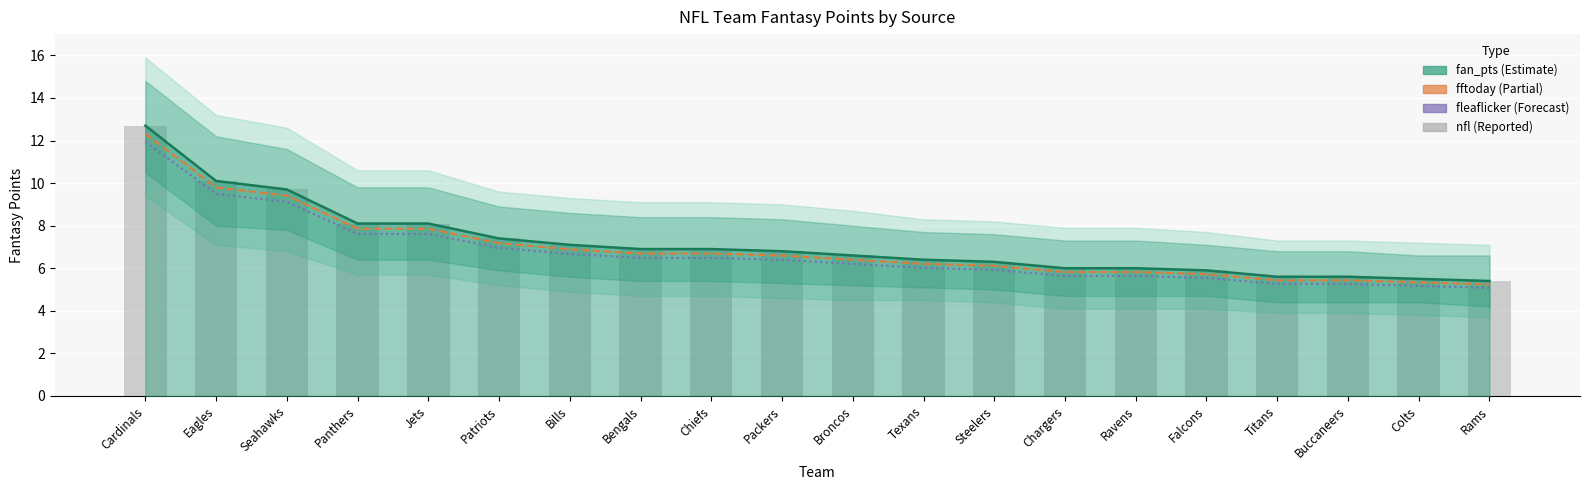

What position from the left is Jets?

5